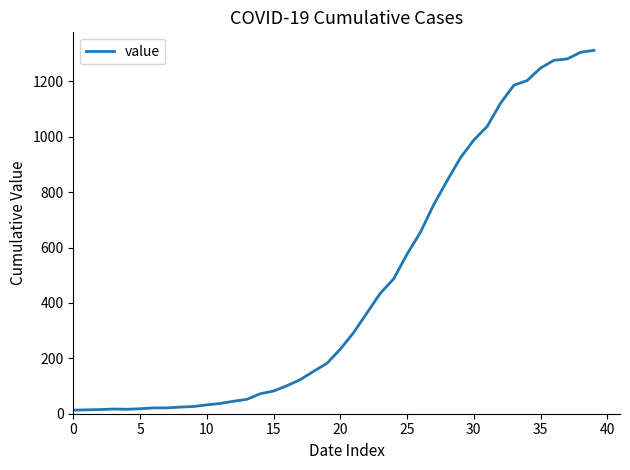

What is the difference between the maximum and minimum values?

1299